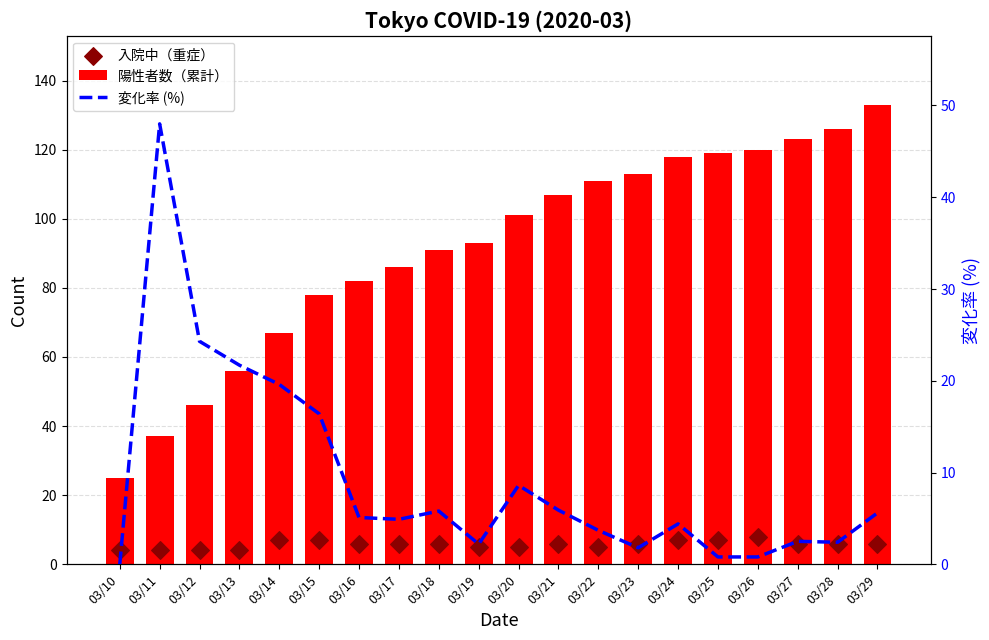

Which series has the largest Y range (max minus min)?

陽性者数（累計）